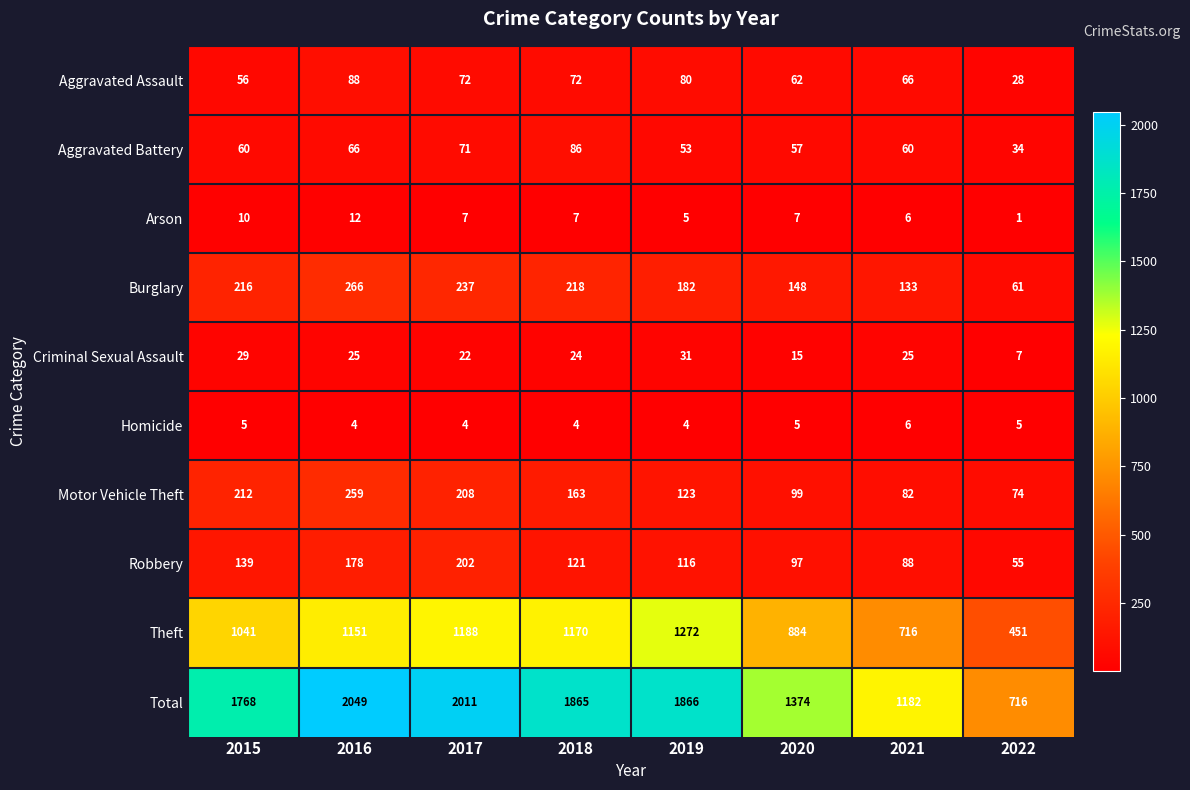

How many distinct data groups are displayed?

10